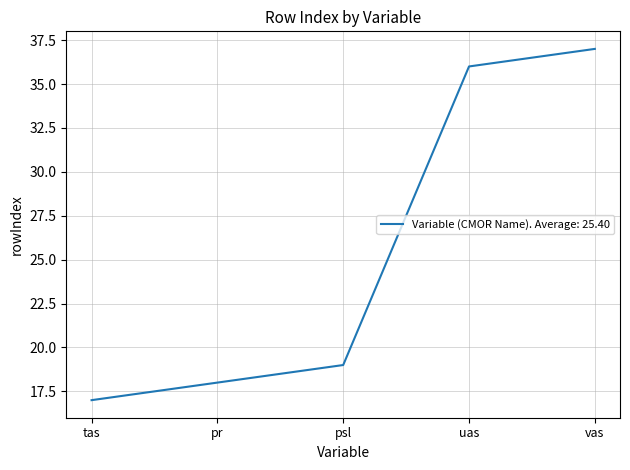

What position from the left is uas?

4